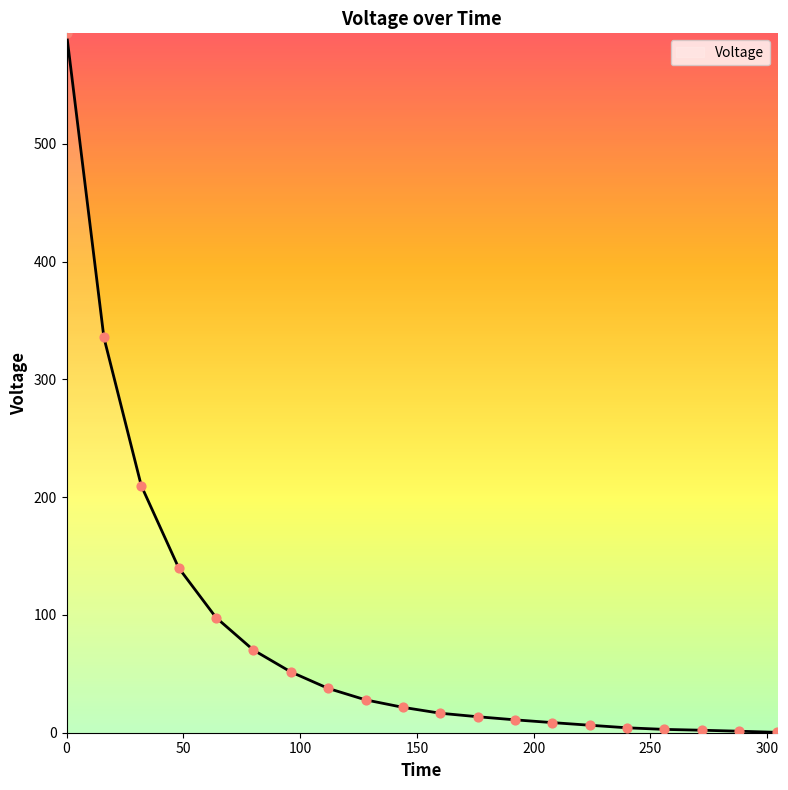

What is the greatest value displayed?

593.7